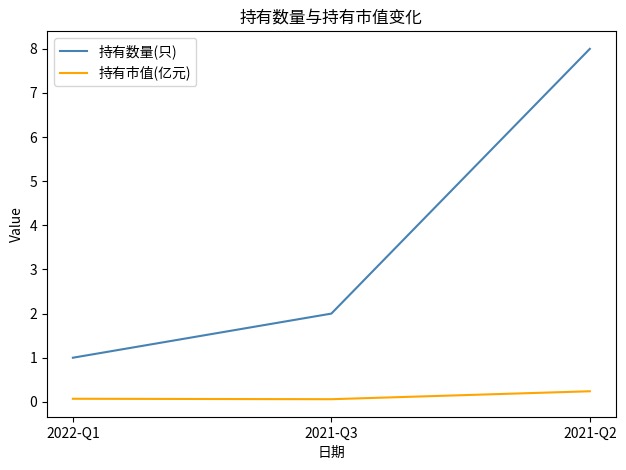

Which series has the largest range (max minus min)?

持有数量(只)